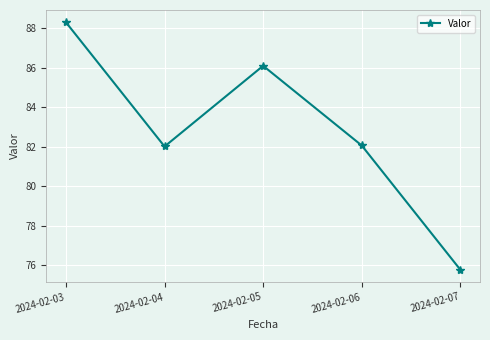

What is the value of the 3rd point from the left?

86.1